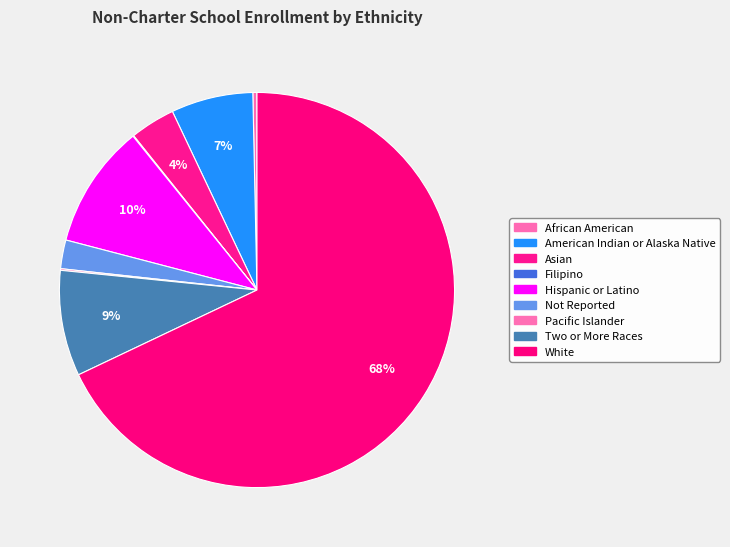

What portion of the pie excludes Hispanic or Latino?

89.9%